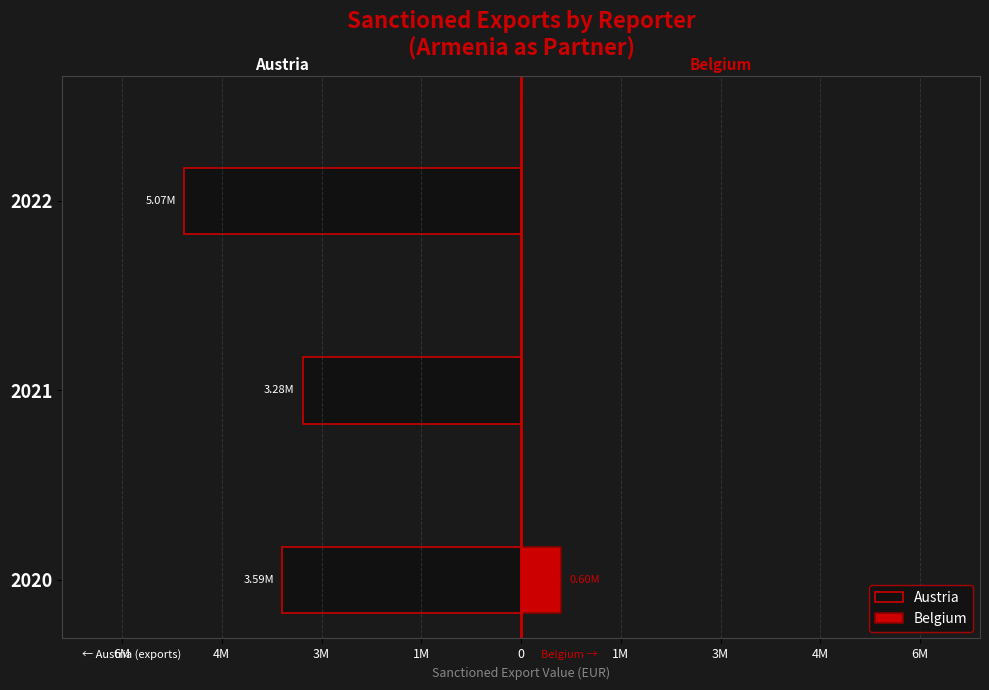

Which series has the widest spread of values?

Austria